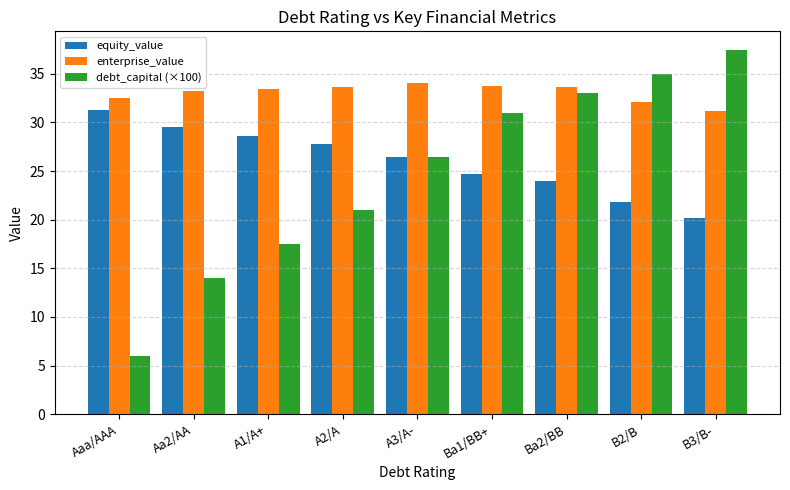

What is the maximum value shown in the chart?

37.5